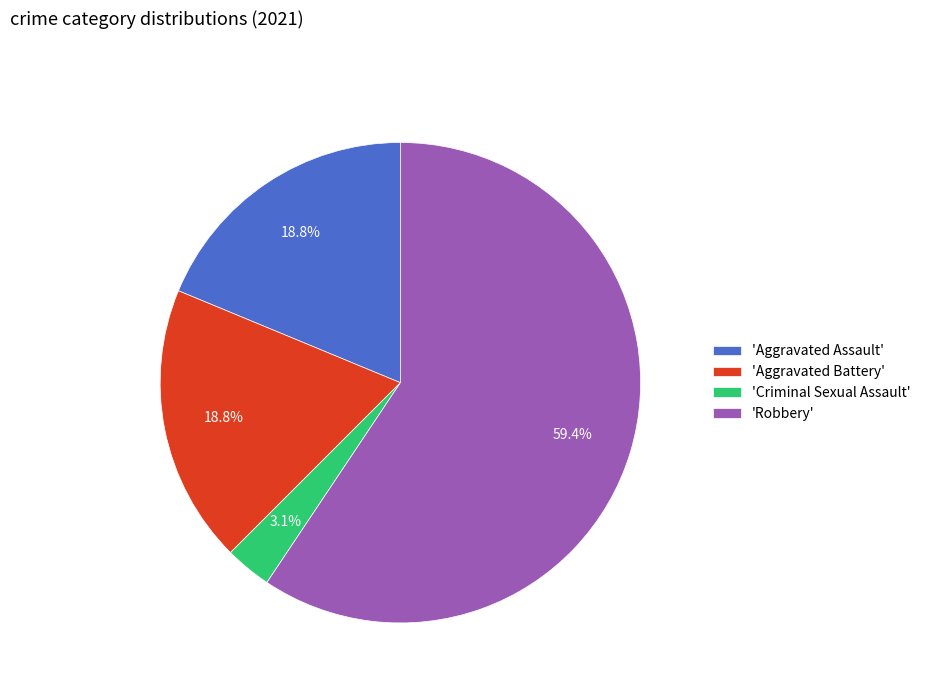

Which category has the biggest portion of the pie?

'Robbery'